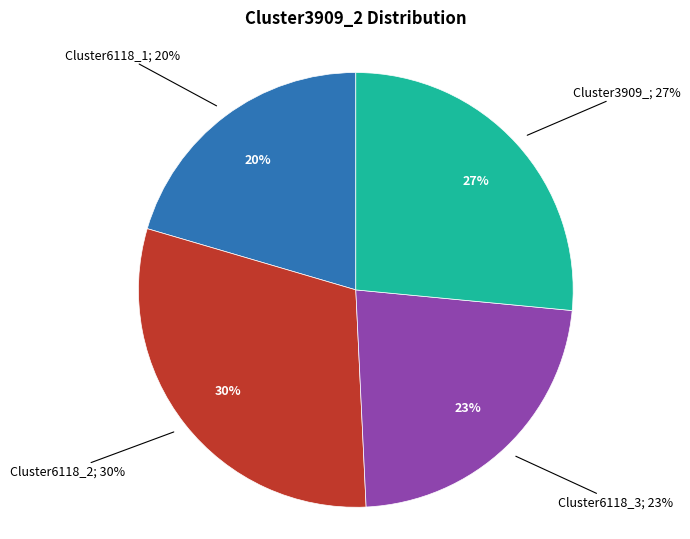

Which category has the smallest portion of the pie?

Cluster6118_1